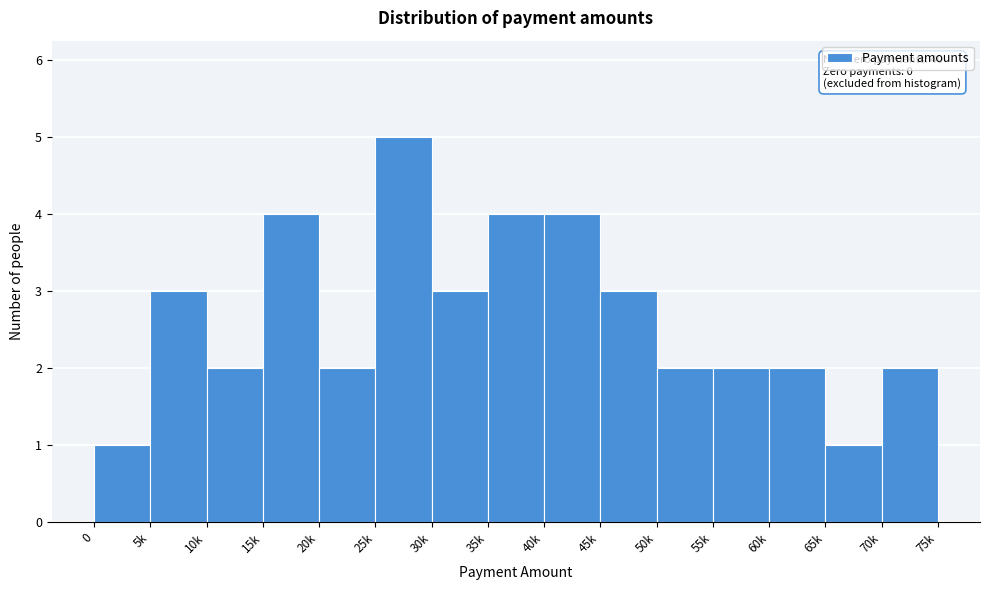

Reading left to right, extract all data points from this chart.

0=1	5k=3	10k=2	15k=4	20k=2	25k=5	30k=3	35k=4	40k=4	45k=3	50k=2	55k=2	60k=2	65k=1	70k=2